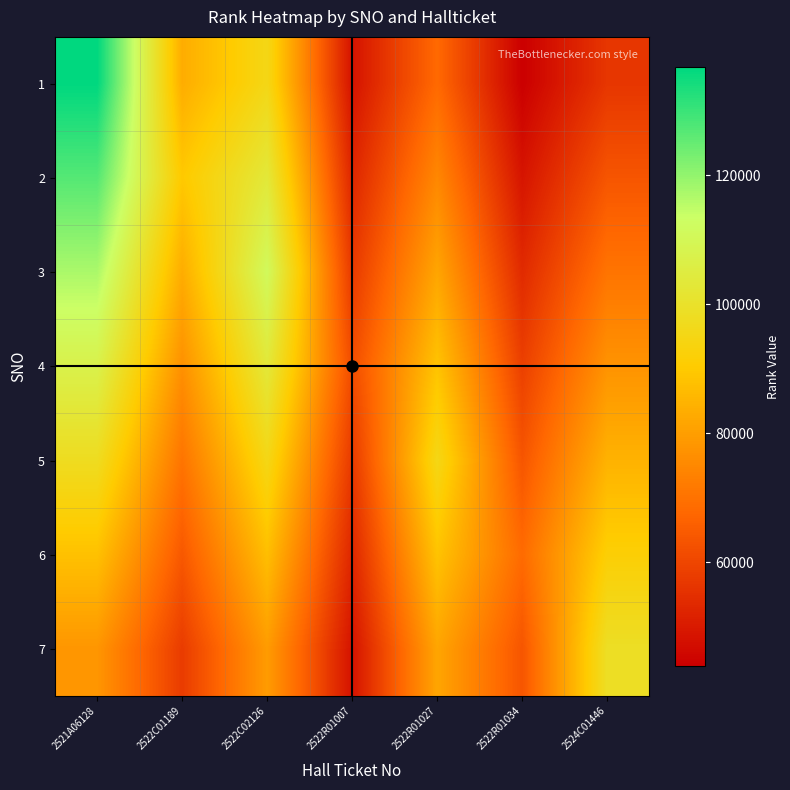

At how many categories does at least one series exceed 79035?

5